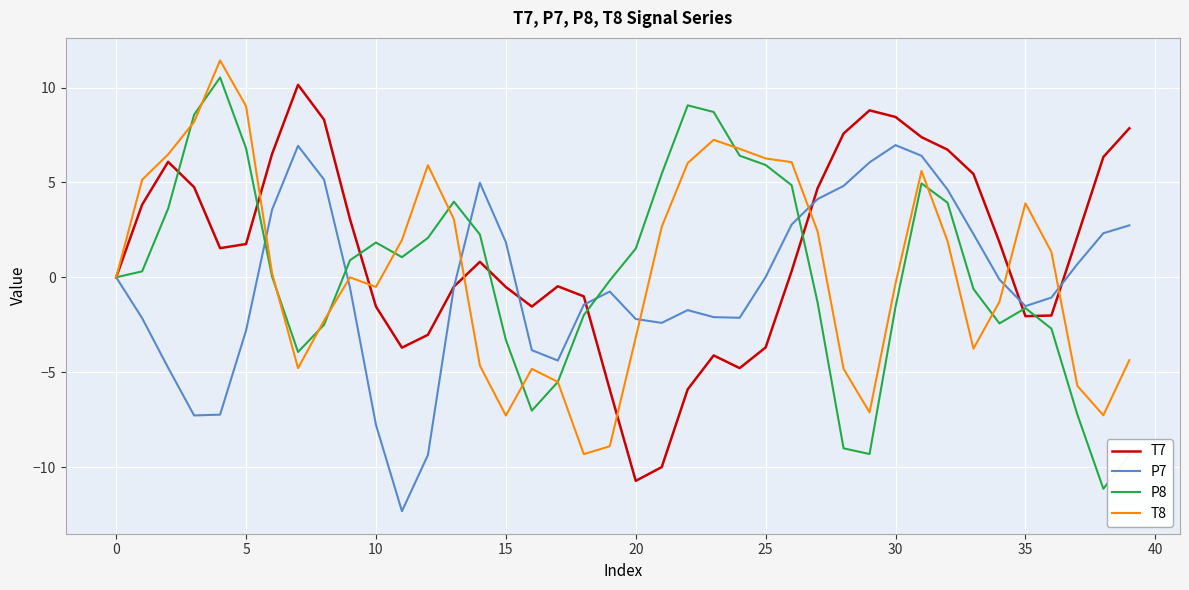

What is the lowest value of the P8 series?

-11.1